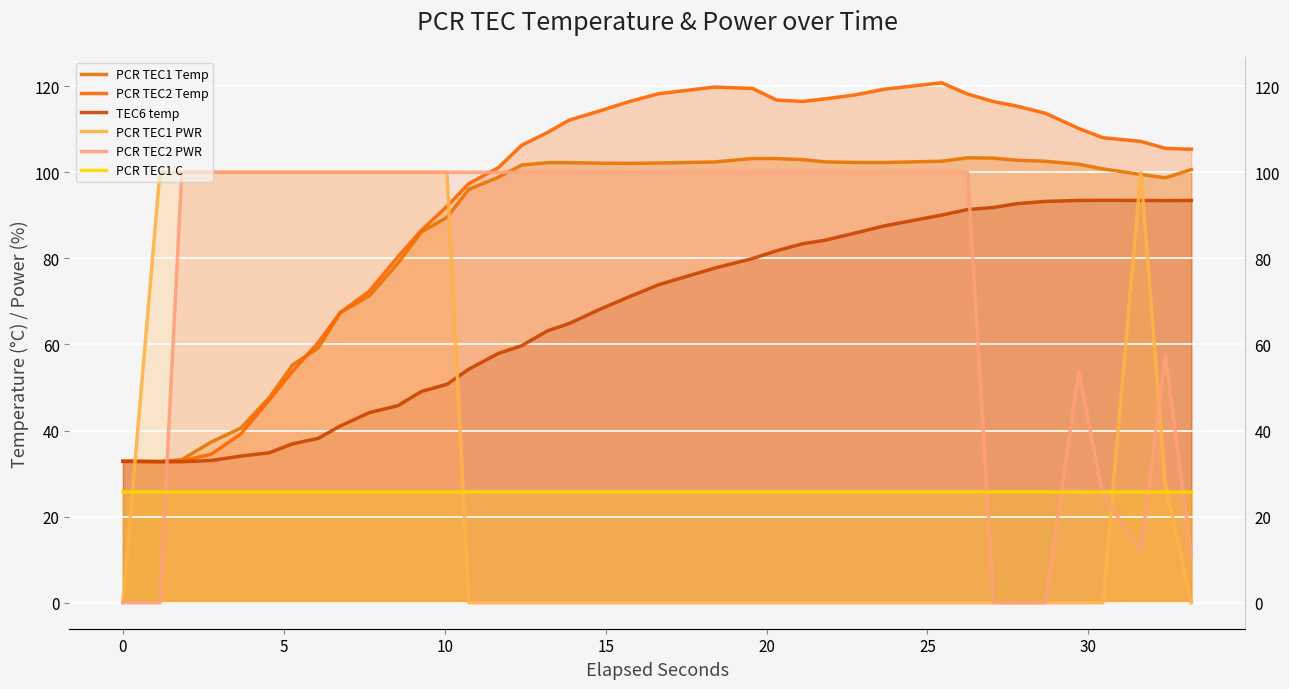

Is it true that TEC6 temp equals 119.9 at 26?

False